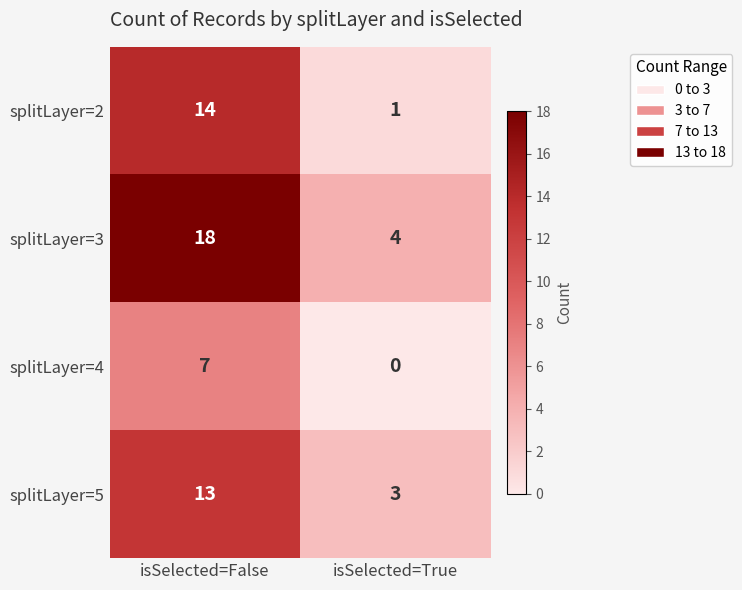

At isSelected=False, list the series in order from largest to smallest.

splitLayer=3, splitLayer=2, splitLayer=5, splitLayer=4